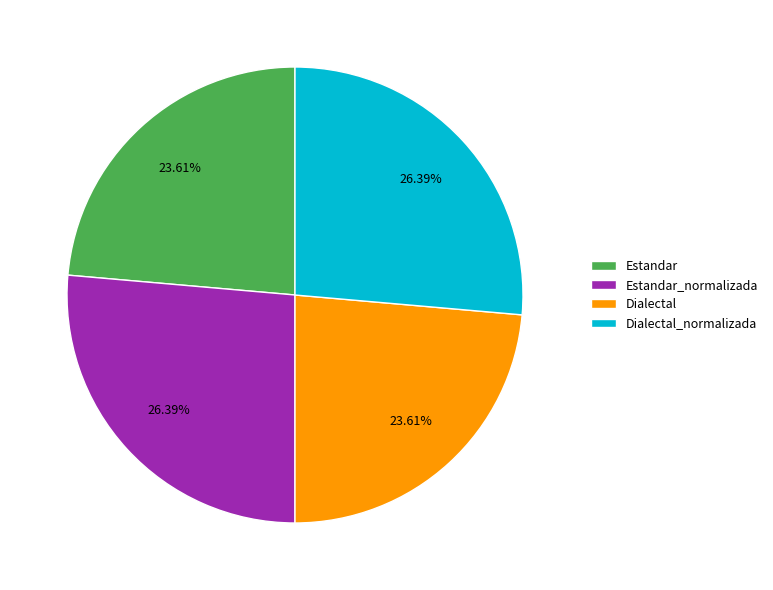

To the nearest percent, what percentage of the pie is Dialectal_normalizada?

26%